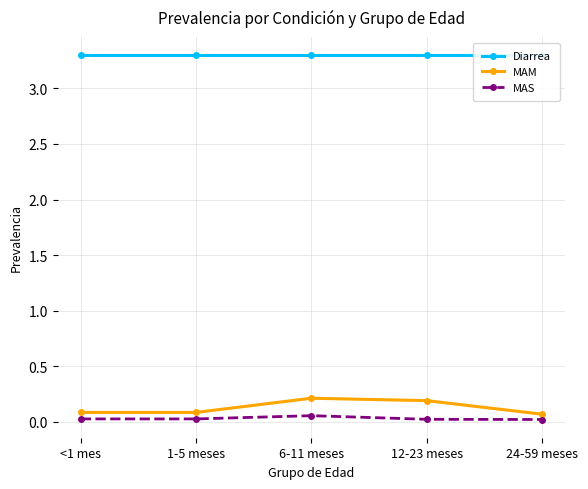

At how many categories does at least one series exceed 0?

5